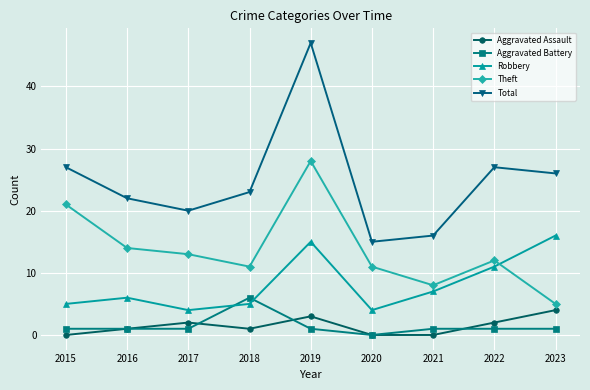

Reading left to right, transcribe all the data shown in this chart.

Aggravated Assault: 2015=0	2016=1	2017=2	2018=1	2019=3	2020=0	2021=0	2022=2	2023=4
Aggravated Battery: 2015=1	2016=1	2017=1	2018=6	2019=1	2020=0	2021=1	2022=1	2023=1
Robbery: 2015=5	2016=6	2017=4	2018=5	2019=15	2020=4	2021=7	2022=11	2023=16
Theft: 2015=21	2016=14	2017=13	2018=11	2019=28	2020=11	2021=8	2022=12	2023=5
Total: 2015=27	2016=22	2017=20	2018=23	2019=47	2020=15	2021=16	2022=27	2023=26